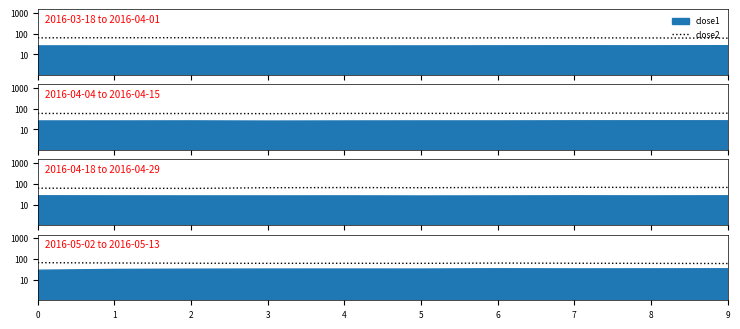

List the labels in order of value, largest first.

0, 1, 6, 2, 7, 4, 3, 5, 8, 9